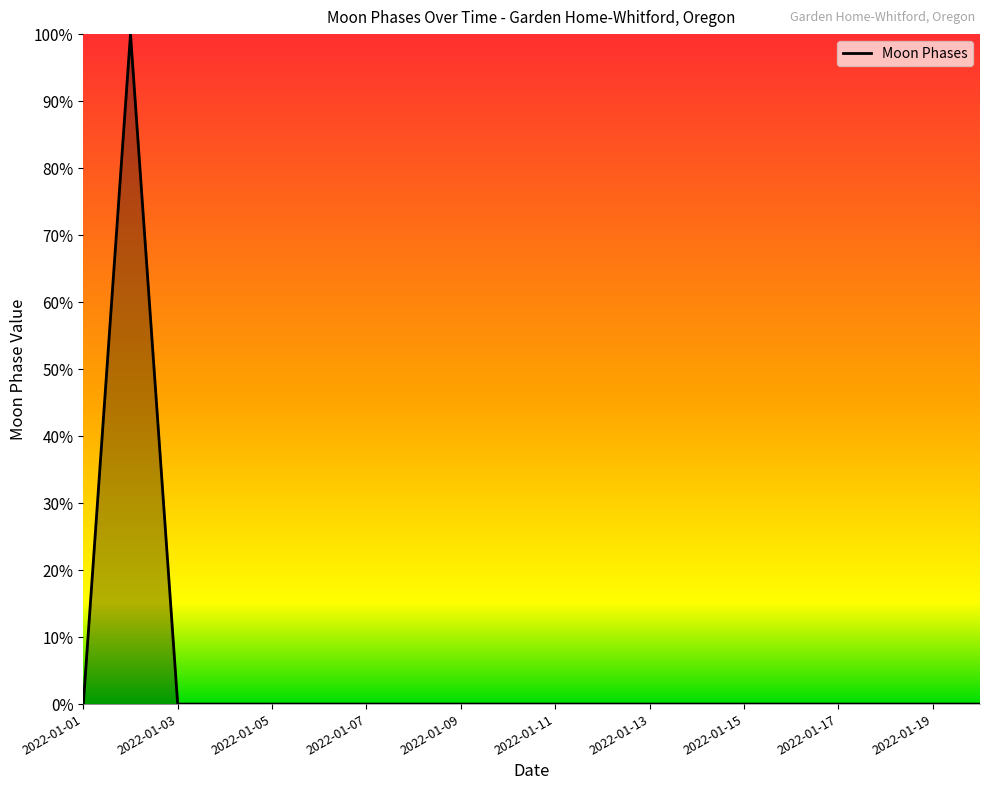

What is the maximum value shown in the chart?

100